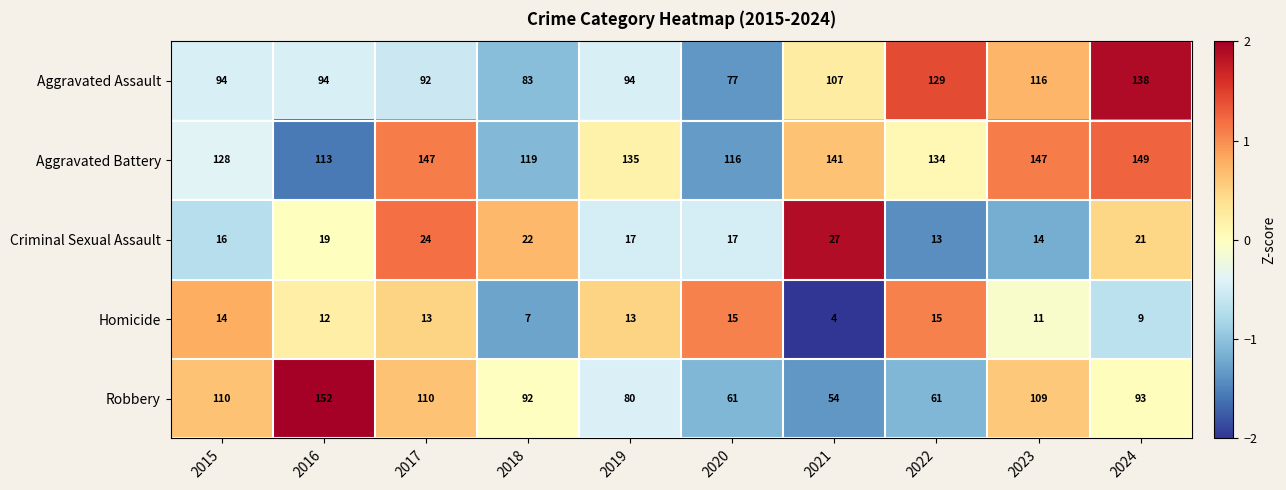

At 2015, list the series in order from largest to smallest.

Aggravated Battery, Robbery, Aggravated Assault, Criminal Sexual Assault, Homicide